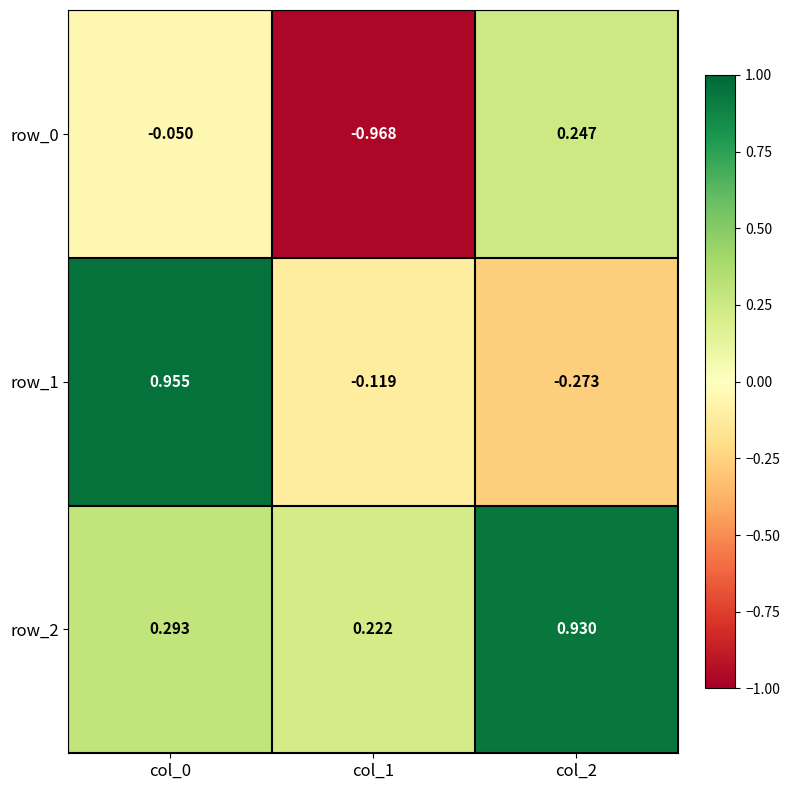

What is the spread (max minus min) of values at col_0?

1.0